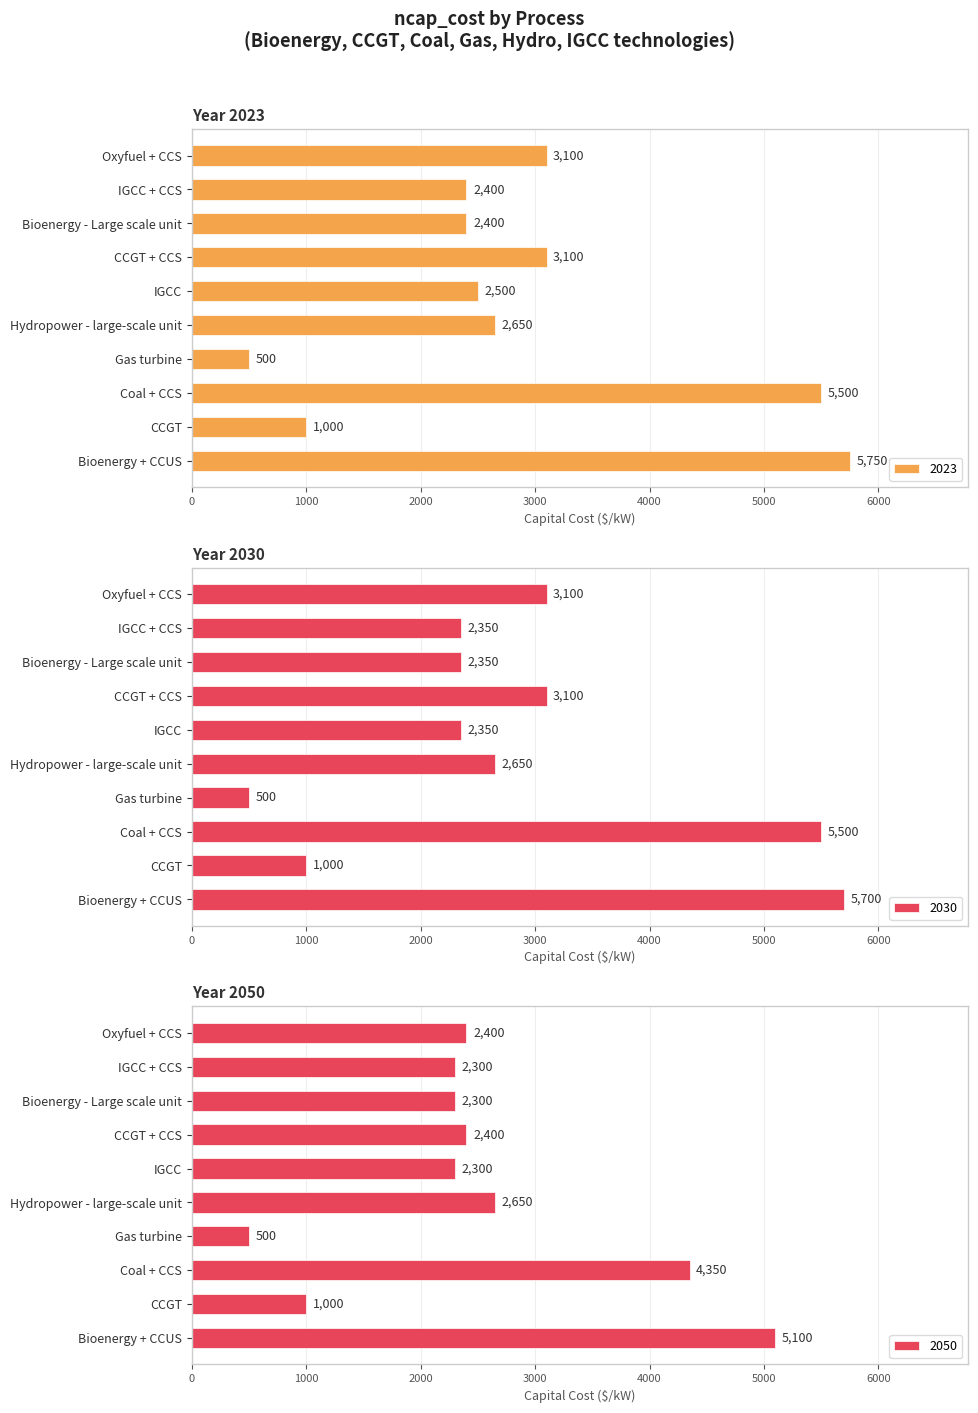

What is the average value of the 2030 series?

2860